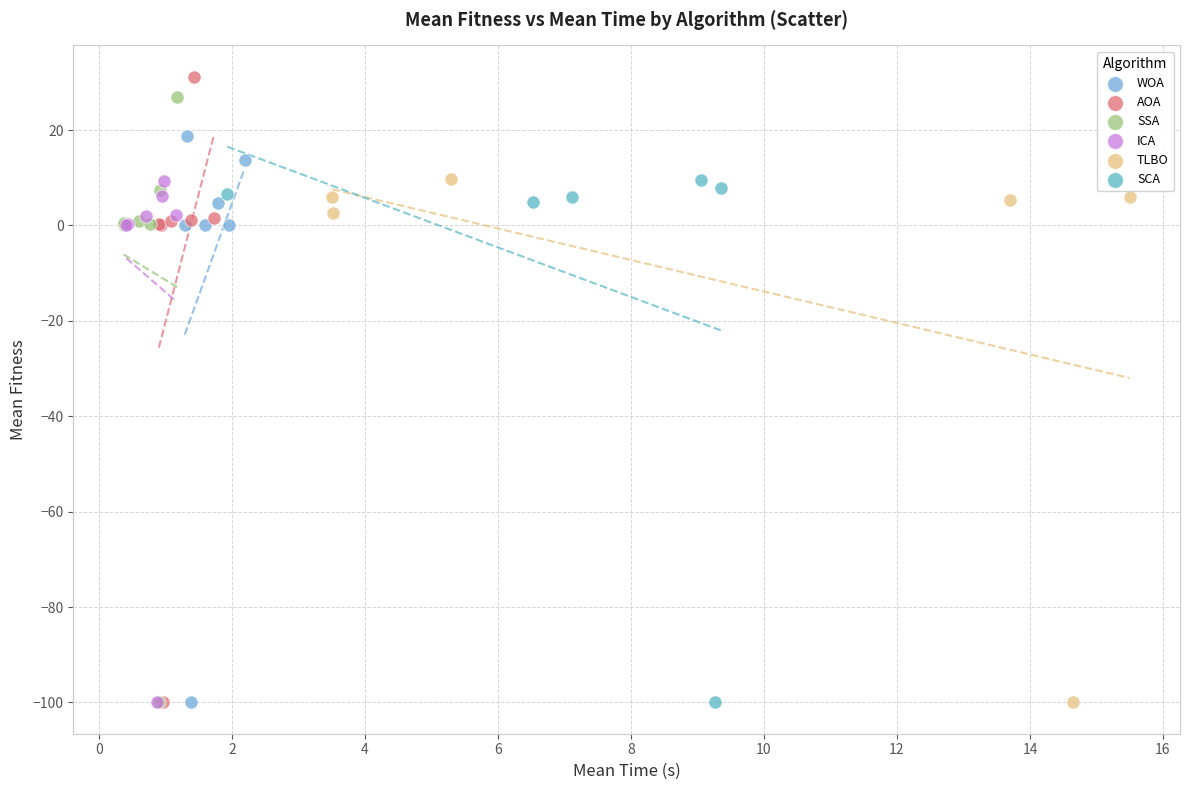

Which series has the largest Y range (max minus min)?

AOA